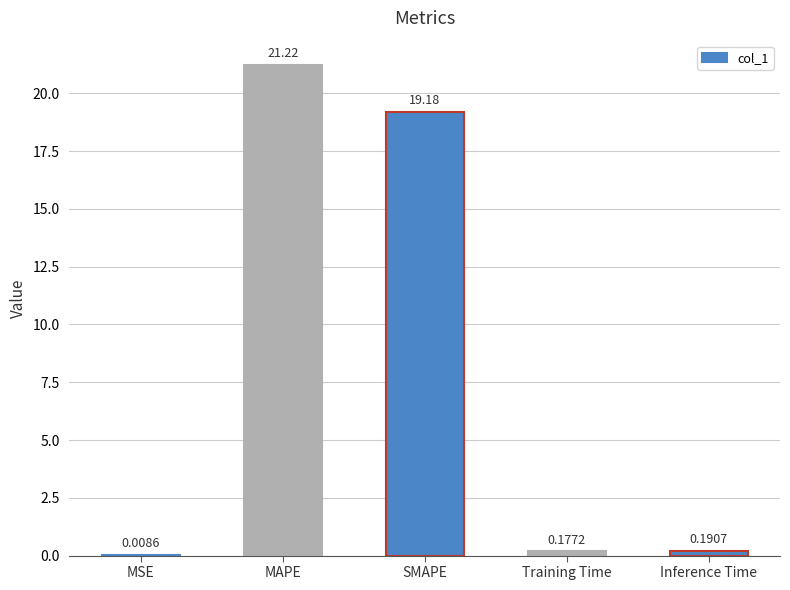

At which label is the value closest to 10?

SMAPE